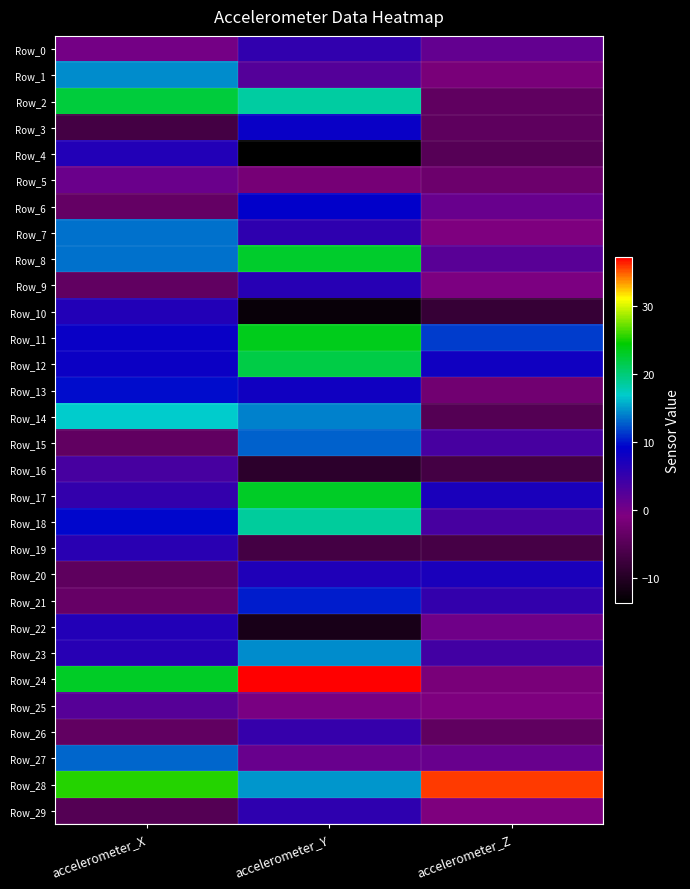

Reading left to right, transcribe all the data shown in this chart.

Row_0: accelerometer_X=-0.1	accelerometer_Y=5.3	accelerometer_Z=1.2
Row_1: accelerometer_X=14.4	accelerometer_Y=2.6	accelerometer_Z=-1.5
Row_2: accelerometer_X=22.1	accelerometer_Y=18.4	accelerometer_Z=-4.0
Row_3: accelerometer_X=-6.7	accelerometer_Y=8.4	accelerometer_Z=-4.2
Row_4: accelerometer_X=6.4	accelerometer_Y=-13.7	accelerometer_Z=-5.1
Row_5: accelerometer_X=0.7	accelerometer_Y=-1.9	accelerometer_Z=-2.8
Row_6: accelerometer_X=-3.7	accelerometer_Y=9.0	accelerometer_Z=0.9
Row_7: accelerometer_X=13.4	accelerometer_Y=5.5	accelerometer_Z=-0.8
Row_8: accelerometer_X=13.4	accelerometer_Y=22.8	accelerometer_Z=2.1
Row_9: accelerometer_X=-3.8	accelerometer_Y=6.1	accelerometer_Z=-0.6
Row_10: accelerometer_X=6.6	accelerometer_Y=-12.8	accelerometer_Z=-8.3
Row_11: accelerometer_X=8.5	accelerometer_Y=23.4	accelerometer_Z=11.4
Row_12: accelerometer_X=8.3	accelerometer_Y=21.7	accelerometer_Z=7.8
Row_13: accelerometer_X=9.6	accelerometer_Y=7.9	accelerometer_Z=-2.3
Row_14: accelerometer_X=16.9	accelerometer_Y=14.0	accelerometer_Z=-5.3
Row_15: accelerometer_X=-3.8	accelerometer_Y=12.9	accelerometer_Z=3.6
Row_16: accelerometer_X=3.5	accelerometer_Y=-9.2	accelerometer_Z=-6.9
Row_17: accelerometer_X=5.0	accelerometer_Y=22.9	accelerometer_Z=7.1
Row_18: accelerometer_X=9.5	accelerometer_Y=18.5	accelerometer_Z=3.4
Row_19: accelerometer_X=5.9	accelerometer_Y=-6.8	accelerometer_Z=-6.7
Row_20: accelerometer_X=-4.3	accelerometer_Y=6.6	accelerometer_Z=7.1
Row_21: accelerometer_X=-3.5	accelerometer_Y=10.2	accelerometer_Z=5.0
Row_22: accelerometer_X=6.4	accelerometer_Y=-11.2	accelerometer_Z=0.2
Row_23: accelerometer_X=6.2	accelerometer_Y=14.4	accelerometer_Z=3.9
Row_24: accelerometer_X=23.0	accelerometer_Y=37.2	accelerometer_Z=-1.5
Row_25: accelerometer_X=2.3	accelerometer_Y=-0.4	accelerometer_Z=-0.8
Row_26: accelerometer_X=-3.9	accelerometer_Y=4.8	accelerometer_Z=-4.1
Row_27: accelerometer_X=13.0	accelerometer_Y=0.9	accelerometer_Z=0.9
Row_28: accelerometer_X=25.3	accelerometer_Y=14.9	accelerometer_Z=35.6
Row_29: accelerometer_X=-5.3	accelerometer_Y=5.5	accelerometer_Z=-1.2